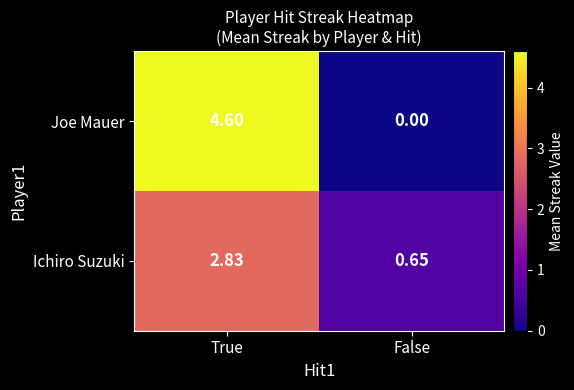

Where does the Ichiro Suzuki series first go above 2?

True